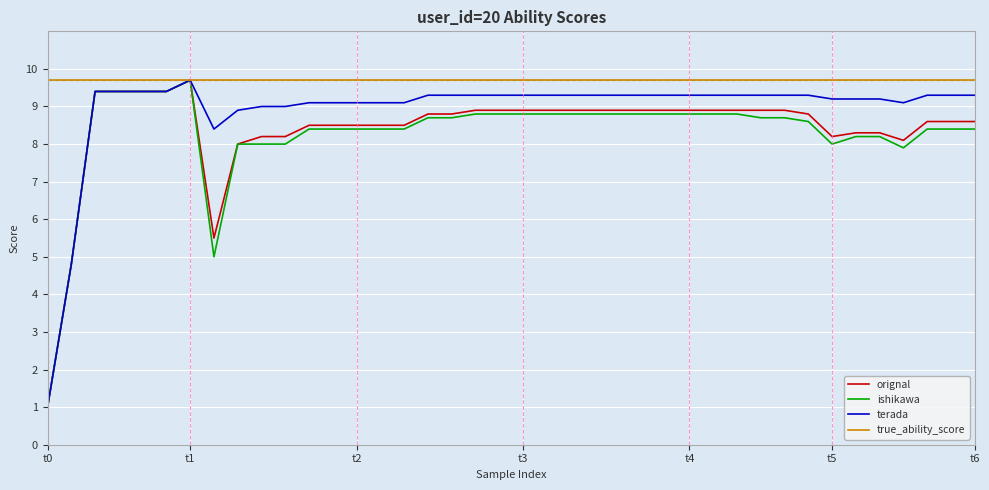

What is the minimum value for ishikawa?

1.0